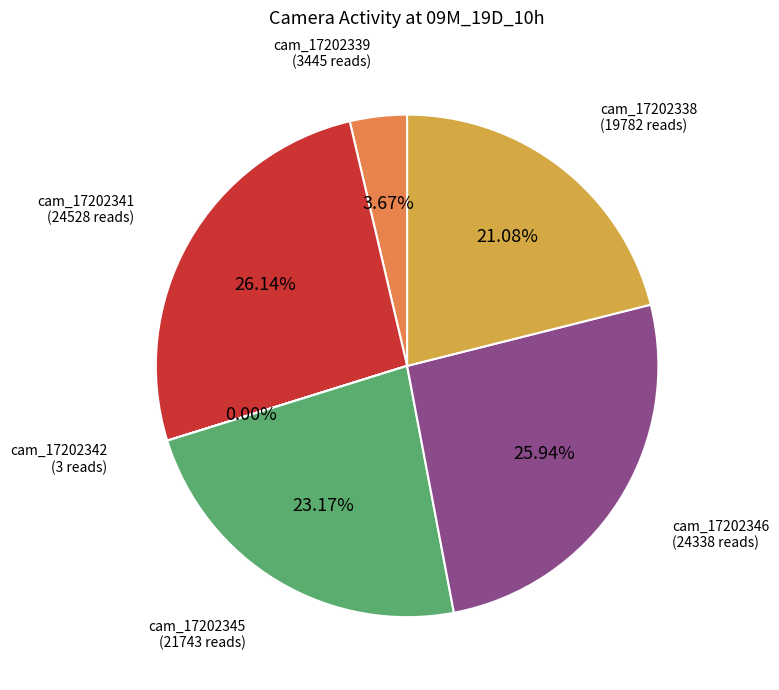

Is there any slice that represents more than half of the pie?

No